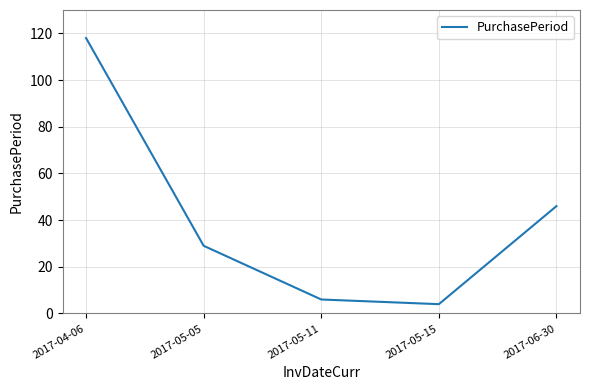

Where is the data nearest to the value 61?

2017-06-30